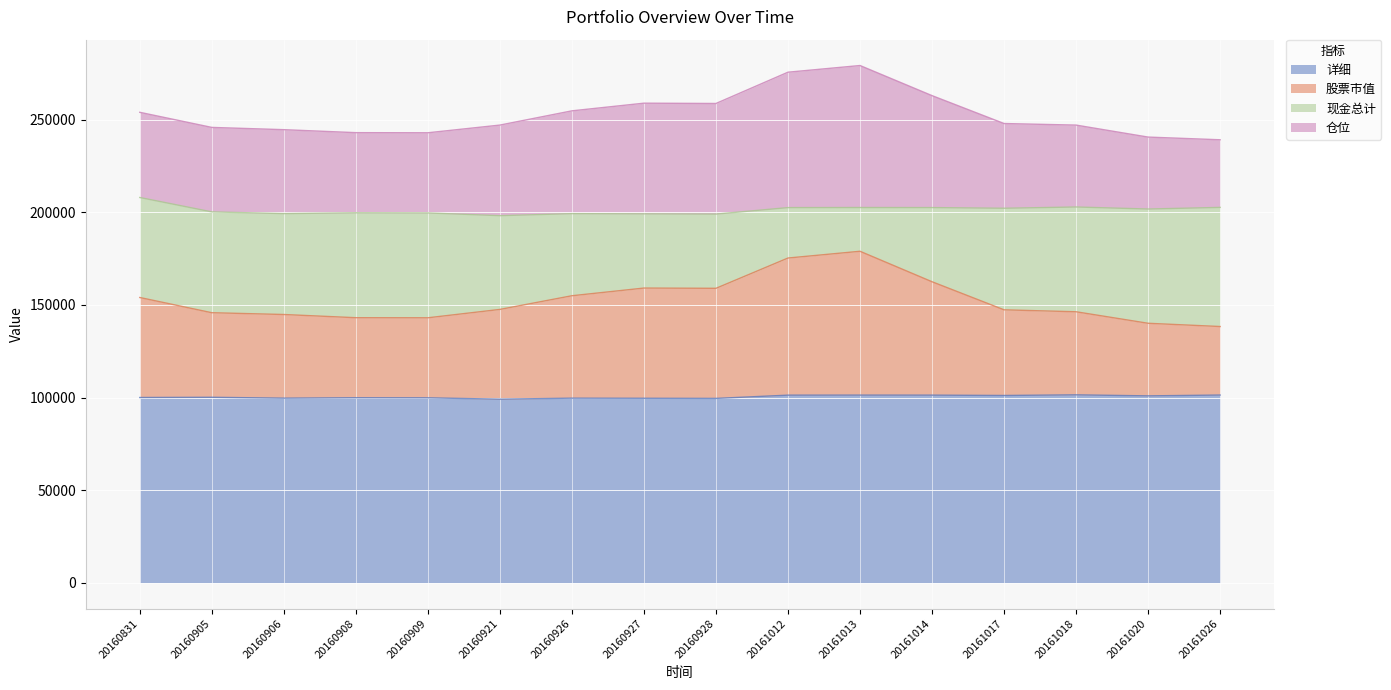

Which series changed the most between 20160921 and 20161014?

股票市值